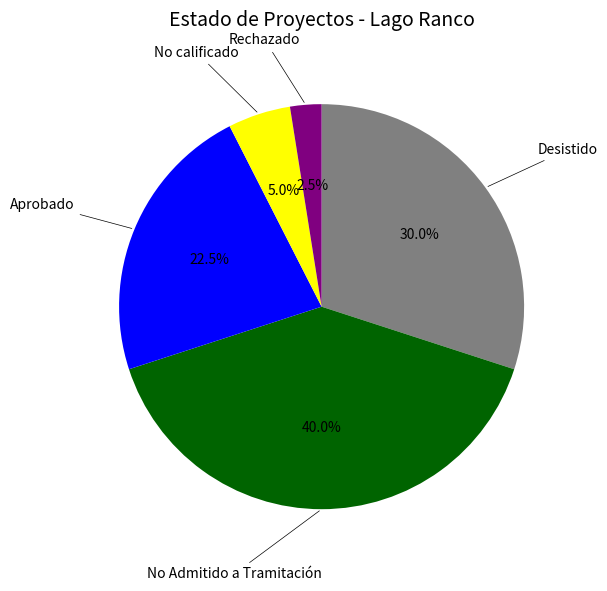

Does any single category account for the majority?

No